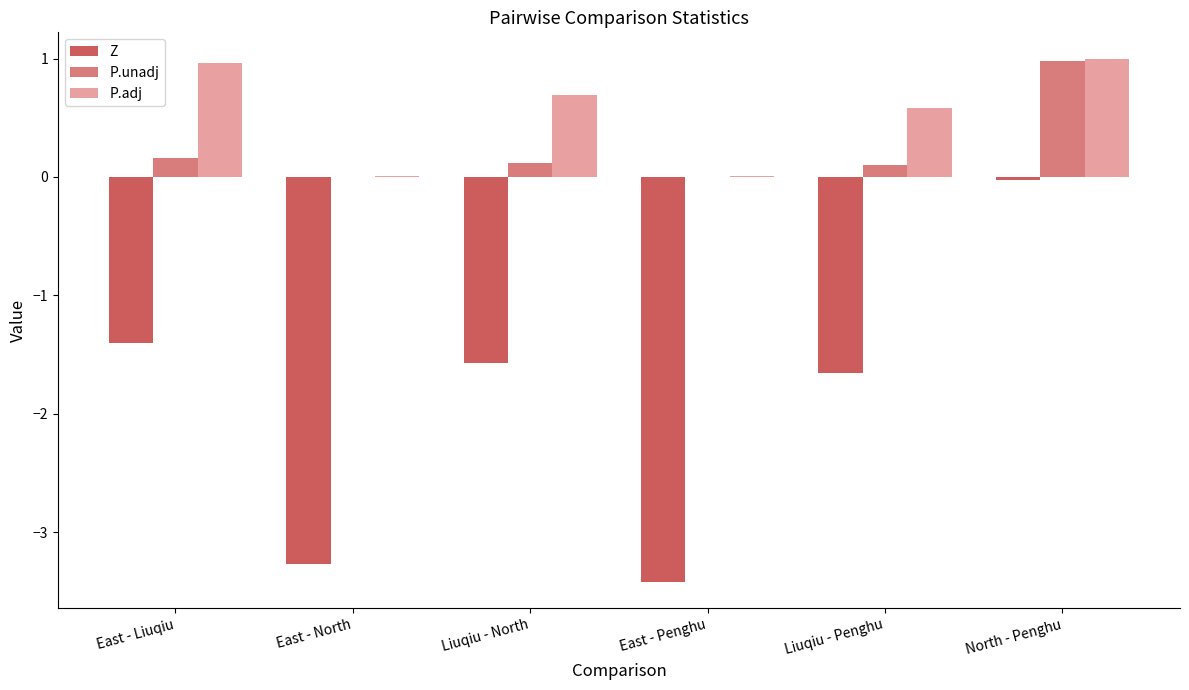

What is the sum of the Z values at Liuqiu - Penghu and Liuqiu - North?

-3.2